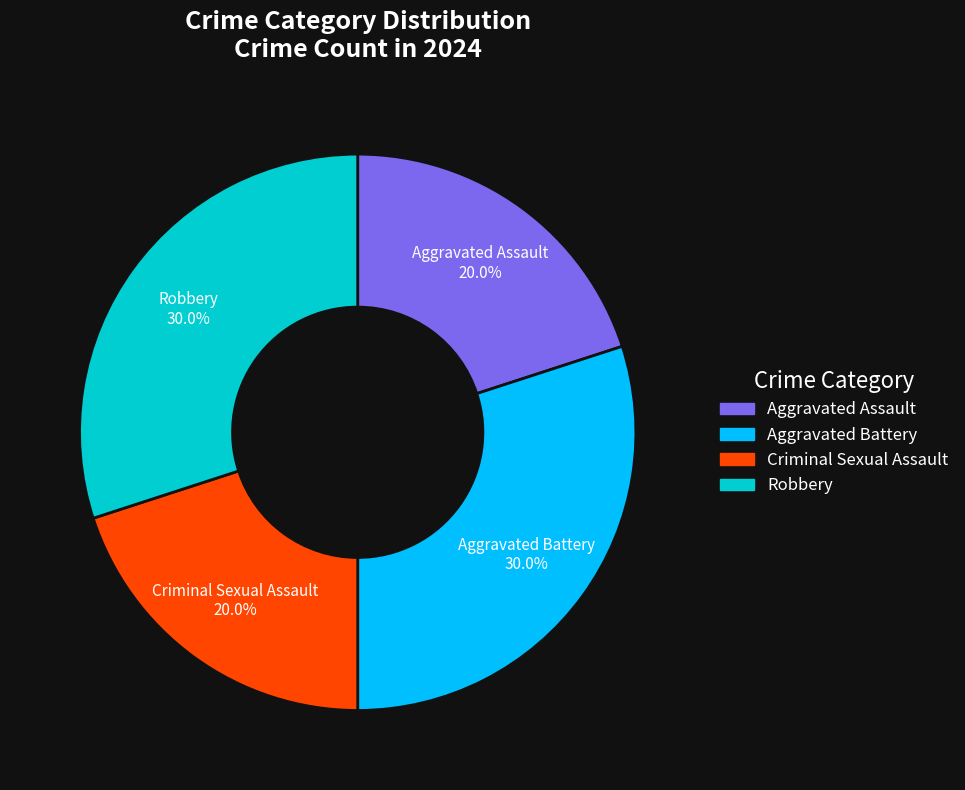

Is Aggravated Assault the majority of the pie?

No